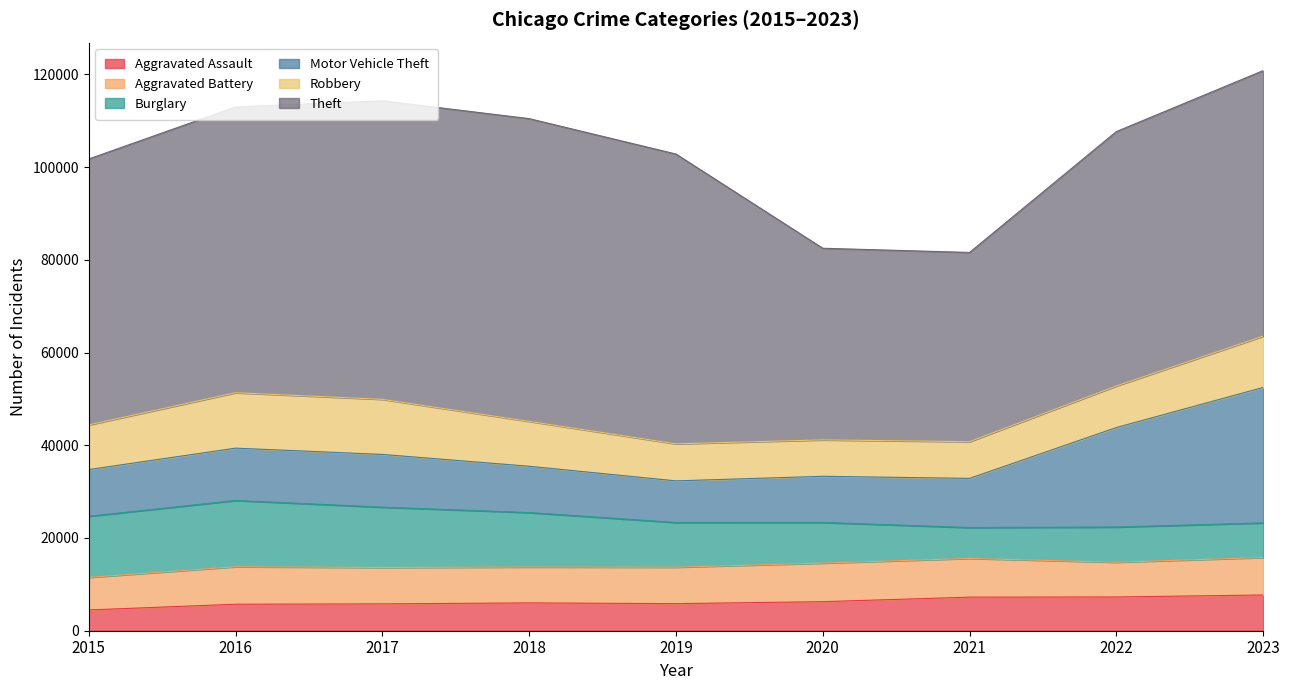

What is the minimum value for Aggravated Battery?

7019